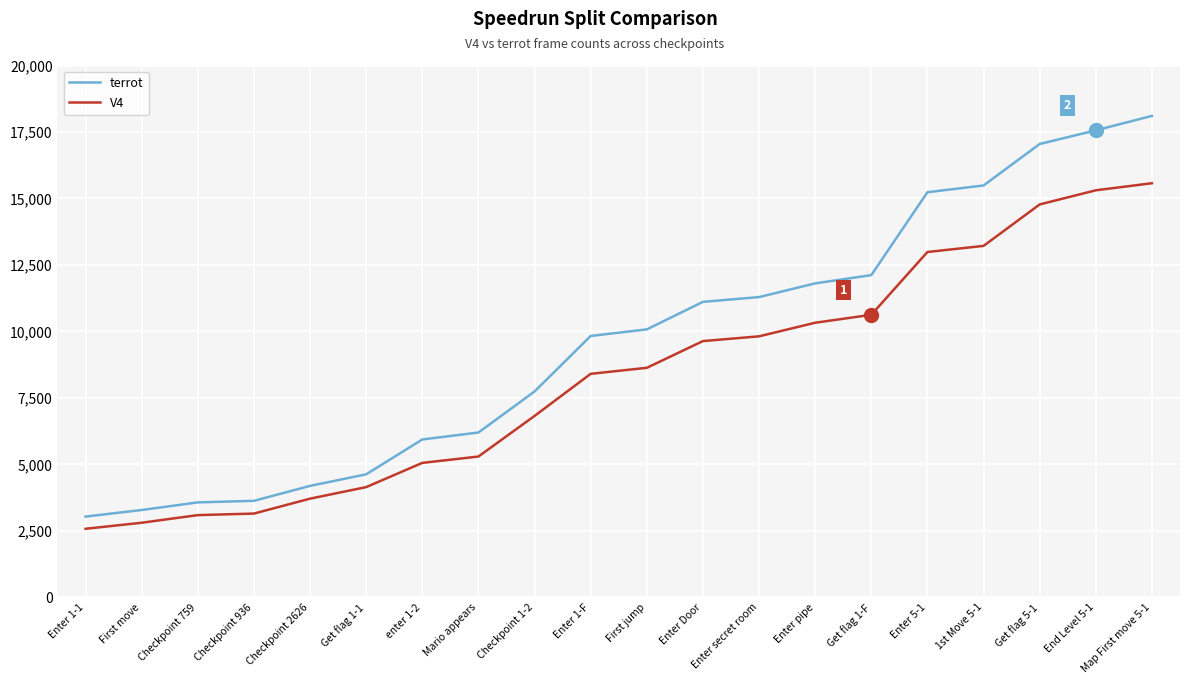

Is the value of terrot at First move greater than the value of V4 at Get flag 1-F?

No